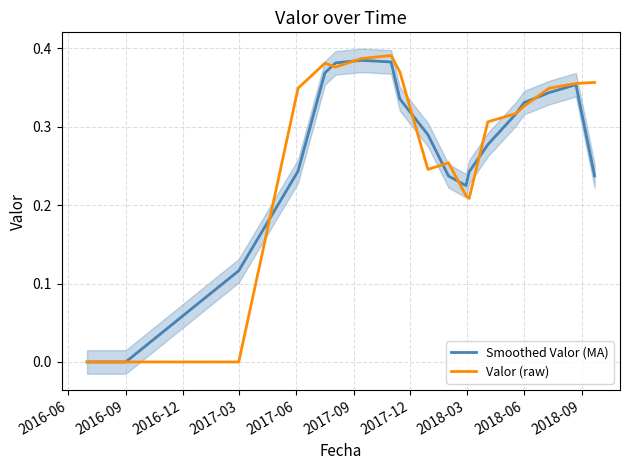

Is it true that Smoothed Valor (MA) equals 0.1 at 2018-06?

False